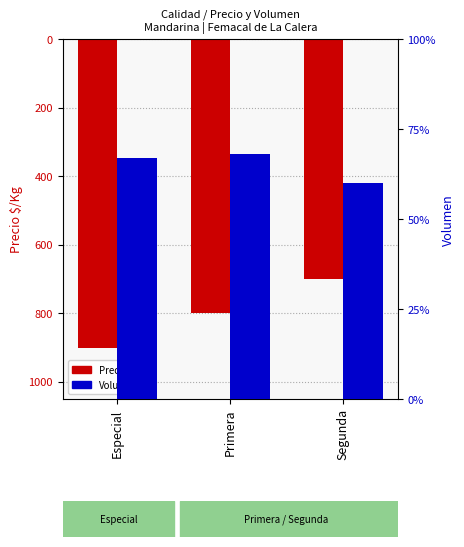

At which label is Precio $/Kg closest to -800?

Primera